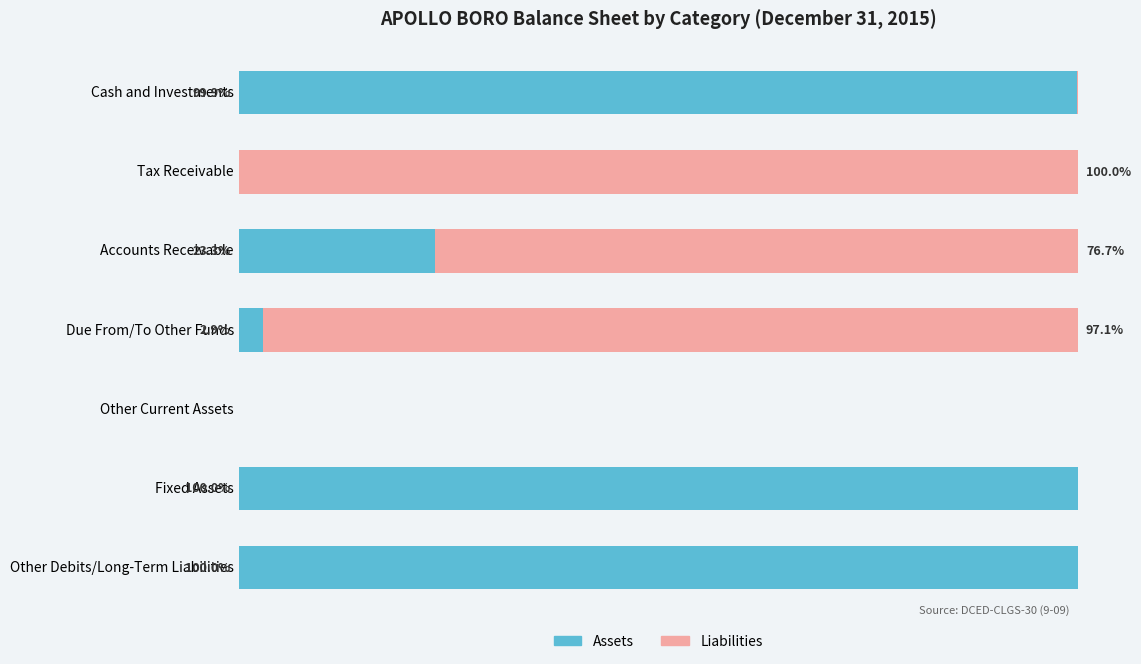

At which label is Assets closest to 50?

Accounts Receivable